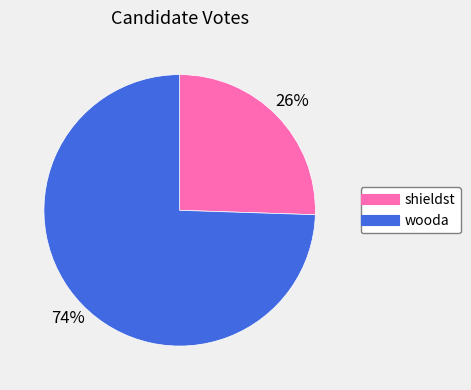

Count the number of slices in the pie.

2